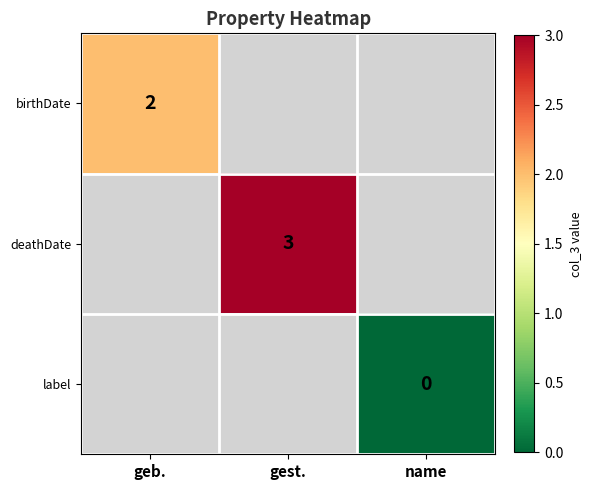

Which category has the highest value across all series?

gest.